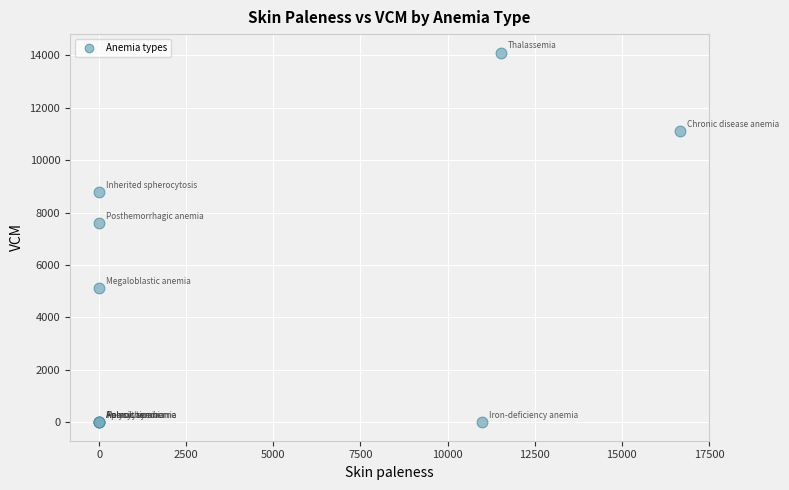

What Y value in the scatter plot is closest to 7054?

7613.0